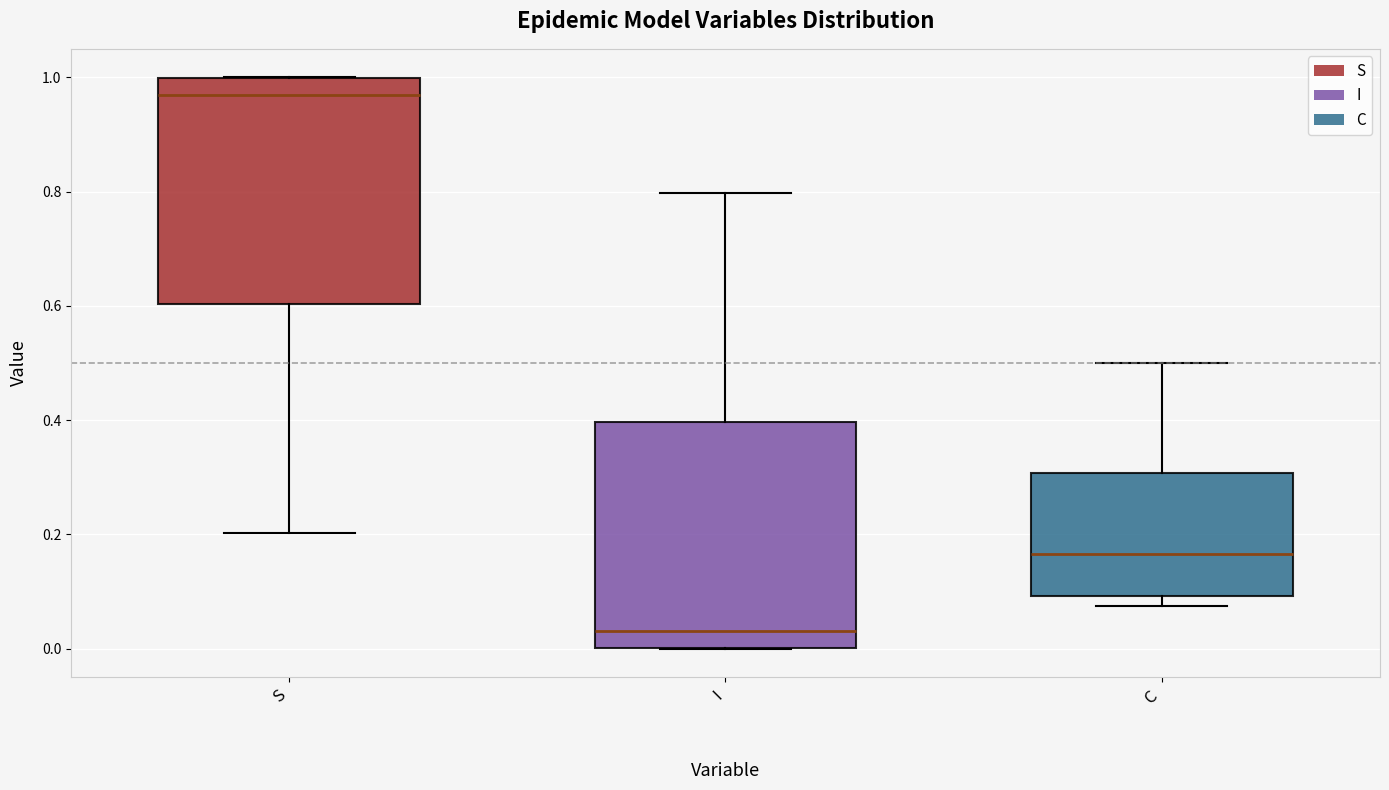

Where is the lower edge of the box for S on the y-axis? The values are not printed on the chart, so give them approximately, as read against the axis.

0.60